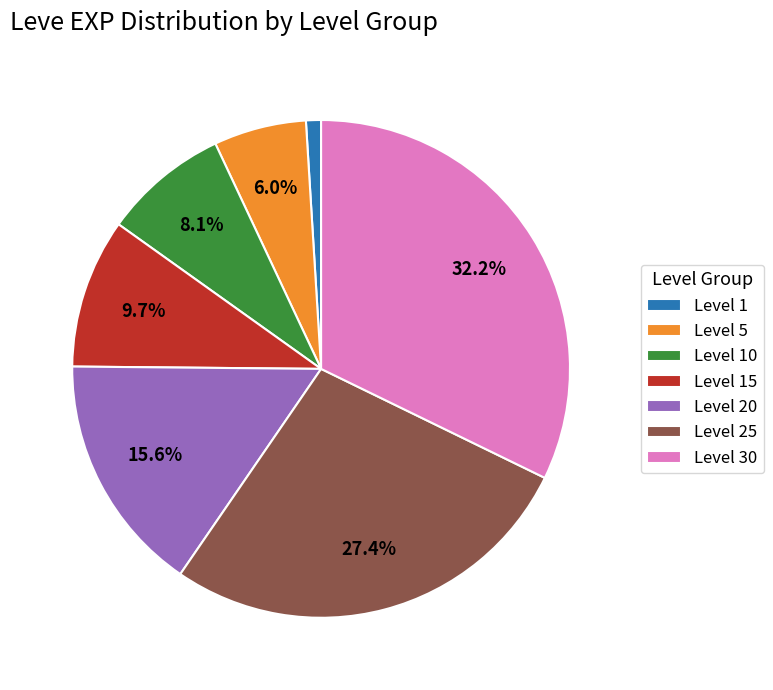

How many segments does this pie chart have?

7